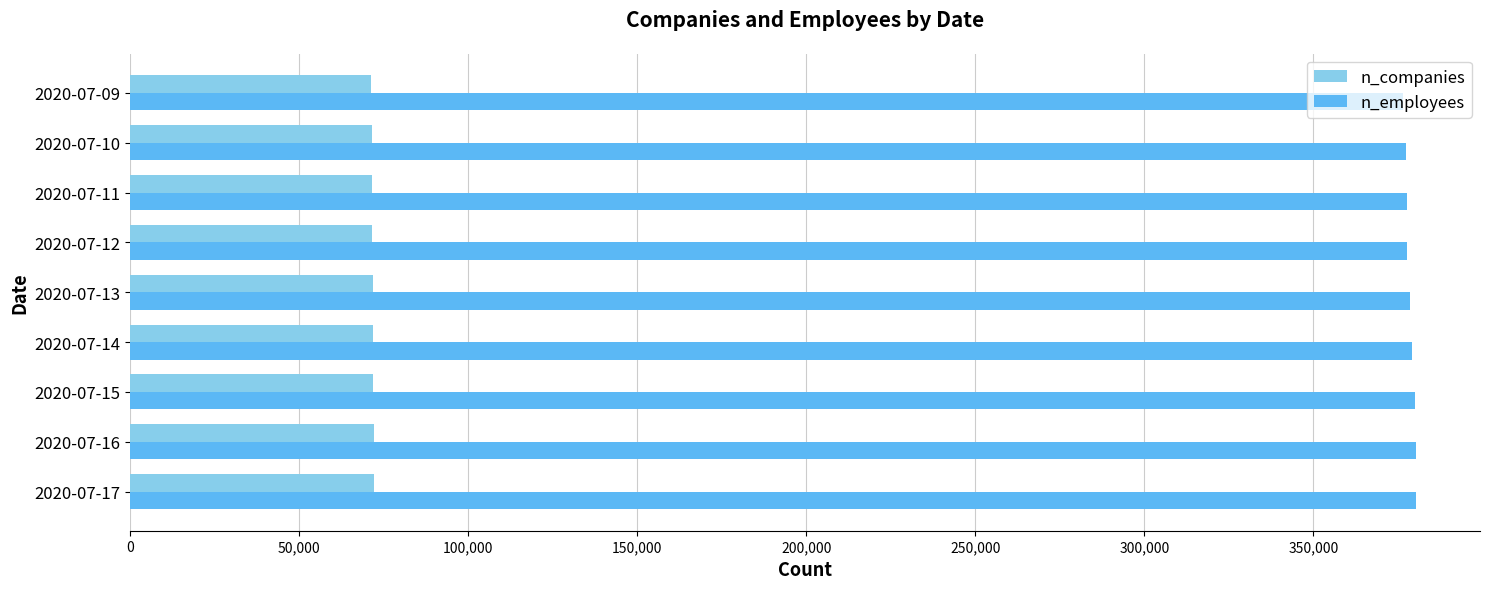

At how many categories does at least one series exceed 272651?

9